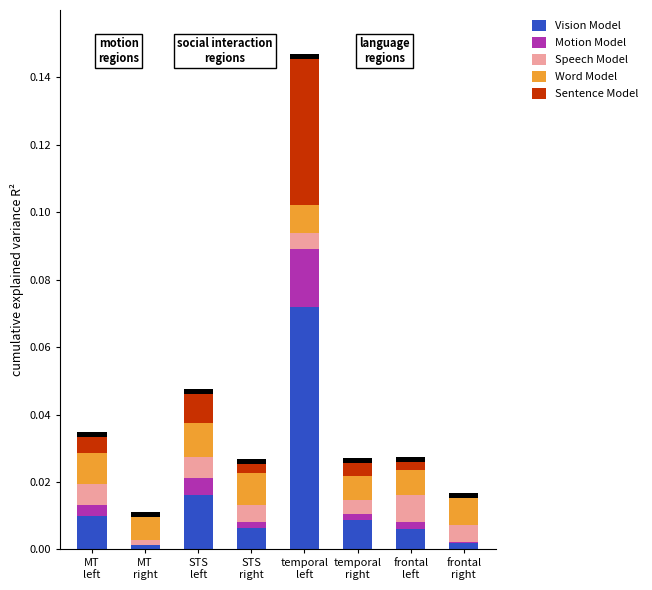

Rank the series by their maximum value, from lowest to highest.

Speech Model, Word Model, Motion Model, Sentence Model, Vision Model